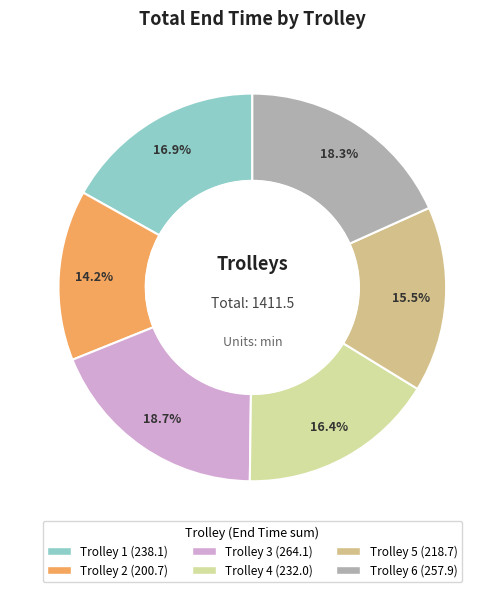

Count the number of slices in the pie.

6